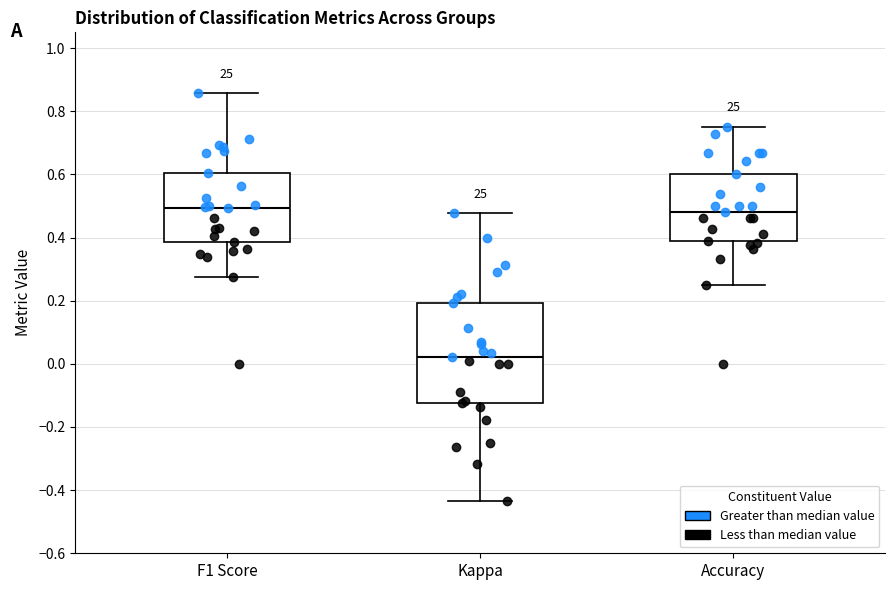

Which box has the lowest median line?

Kappa